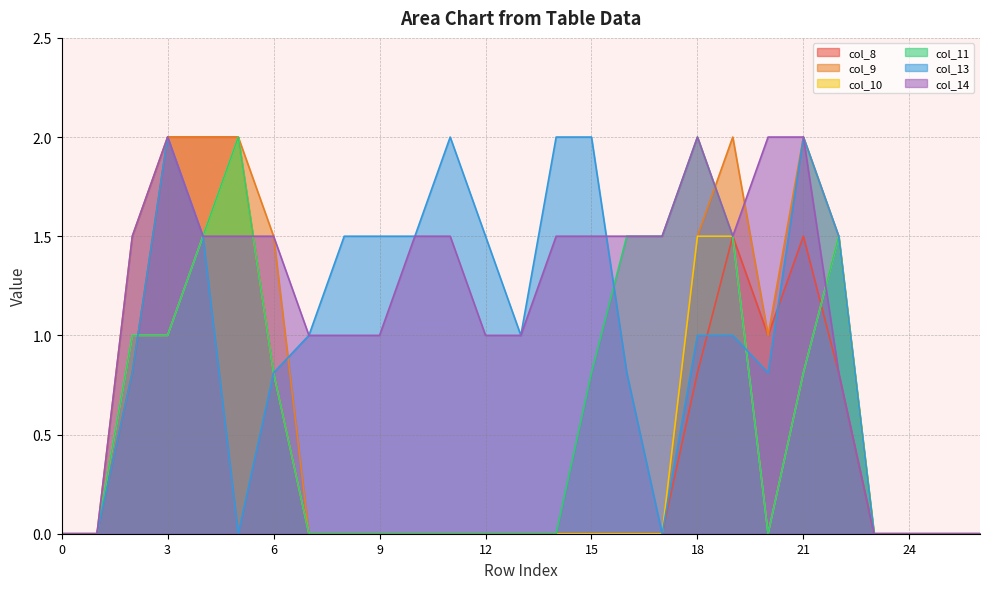

At which label is col_10 closest to 1?

2